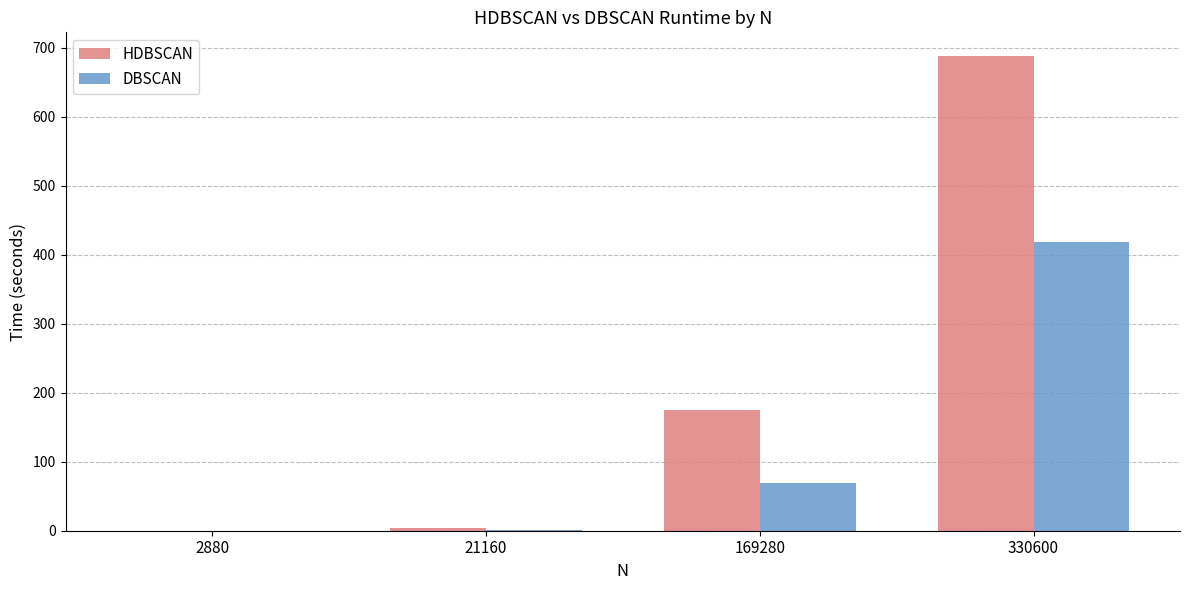

What is the sum of all DBSCAN values?

489.5